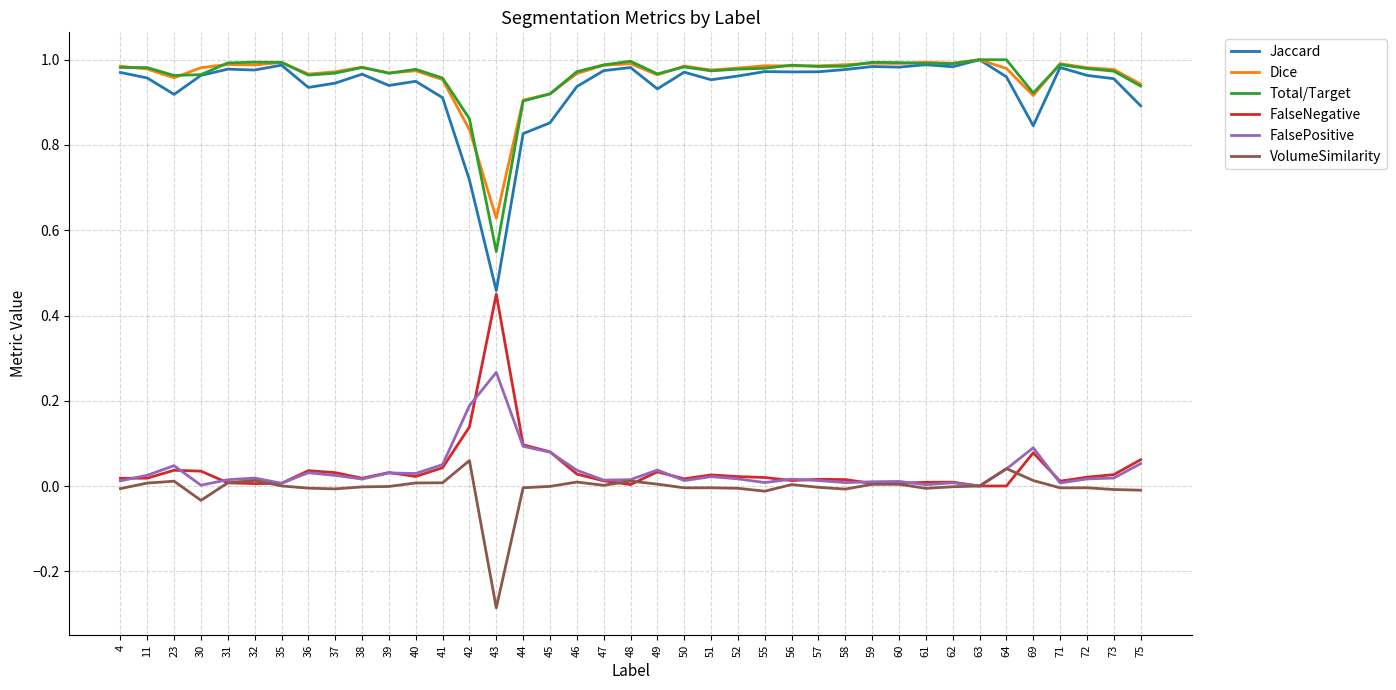

Which category has the highest value in the FalseNegative series?

43